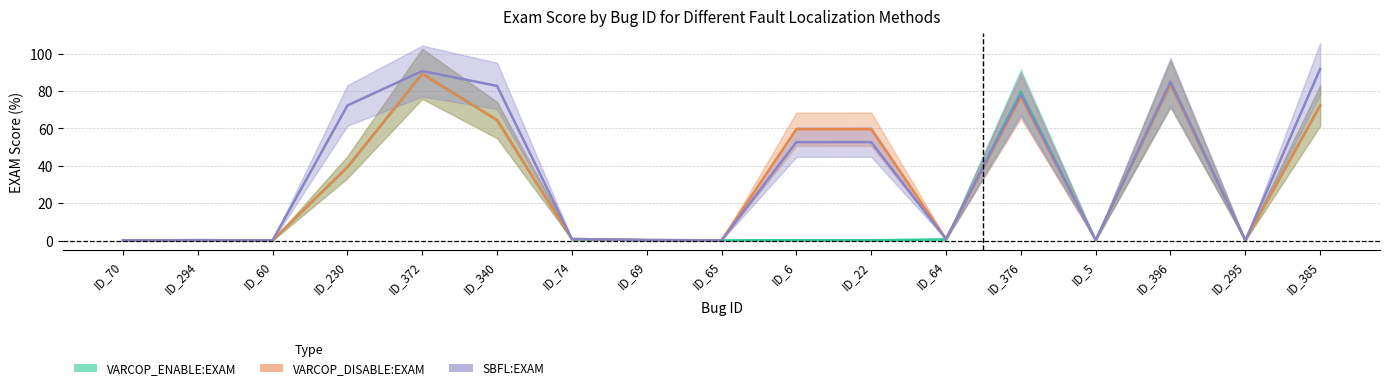

Rank the categories by VARCOP_DISABLE:EXAM value from highest to lowest.

ID_372, ID_396, ID_376, ID_385, ID_340, ID_22, ID_6, ID_230, ID_74, ID_64, ID_69, ID_294, ID_5, ID_60, ID_70, ID_65, ID_295